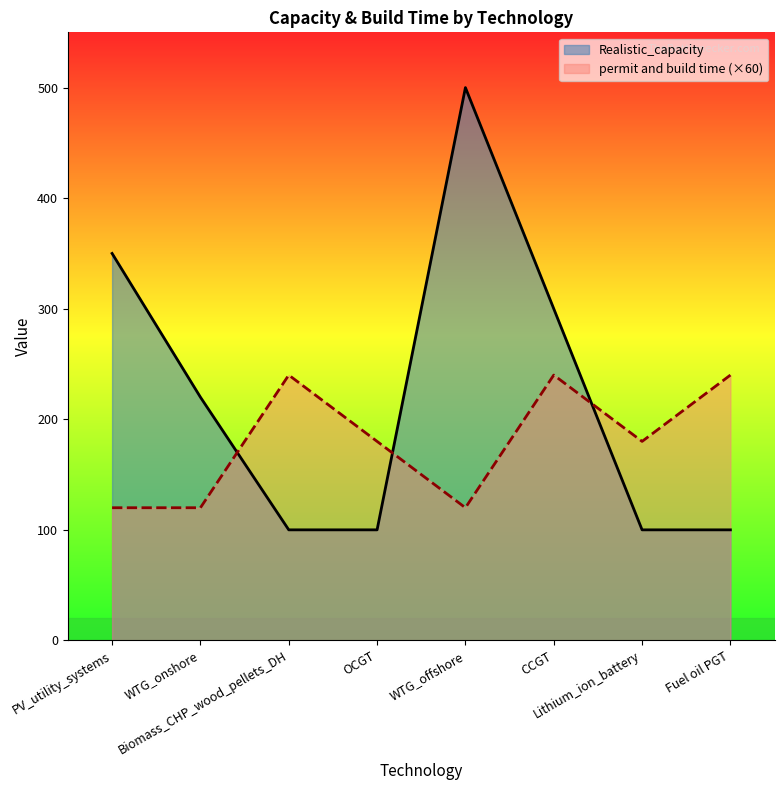

Does the chart have visible grid lines?

No